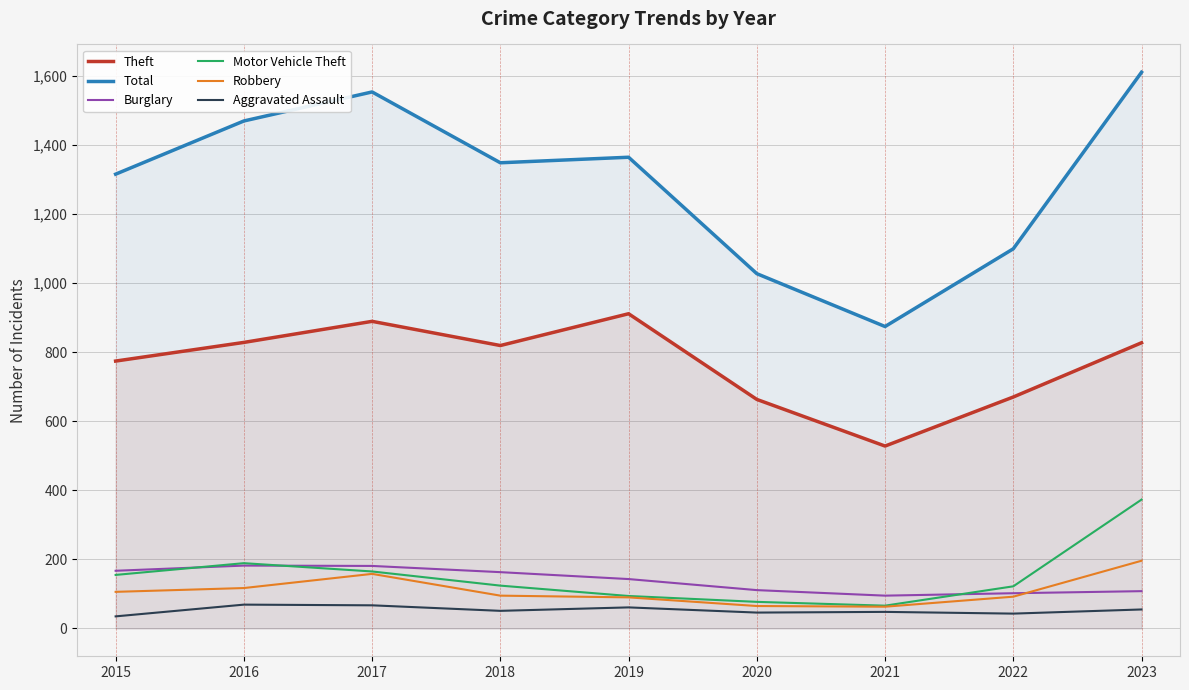

Reading left to right, transcribe all the data shown in this chart.

Theft: 2015=774	2016=828	2017=889	2018=819	2019=911	2020=663	2021=528	2022=670	2023=827
Total: 2015=1315	2016=1469	2017=1553	2018=1348	2019=1364	2020=1027	2021=874	2022=1099	2023=1610
Burglary: 2015=167	2016=182	2017=181	2018=163	2019=143	2020=111	2021=95	2022=102	2023=108
Motor Vehicle Theft: 2015=155	2016=189	2017=165	2018=124	2019=94	2020=77	2021=66	2022=122	2023=373
Robbery: 2015=106	2016=117	2017=158	2018=95	2019=90	2020=65	2021=63	2022=92	2023=196
Aggravated Assault: 2015=35	2016=69	2017=67	2018=51	2019=61	2020=46	2021=48	2022=43	2023=55